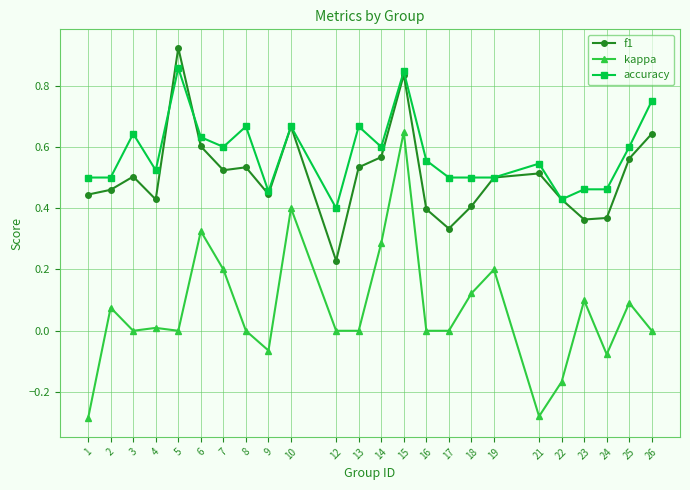

At which category is the sum across all series the highest?

15